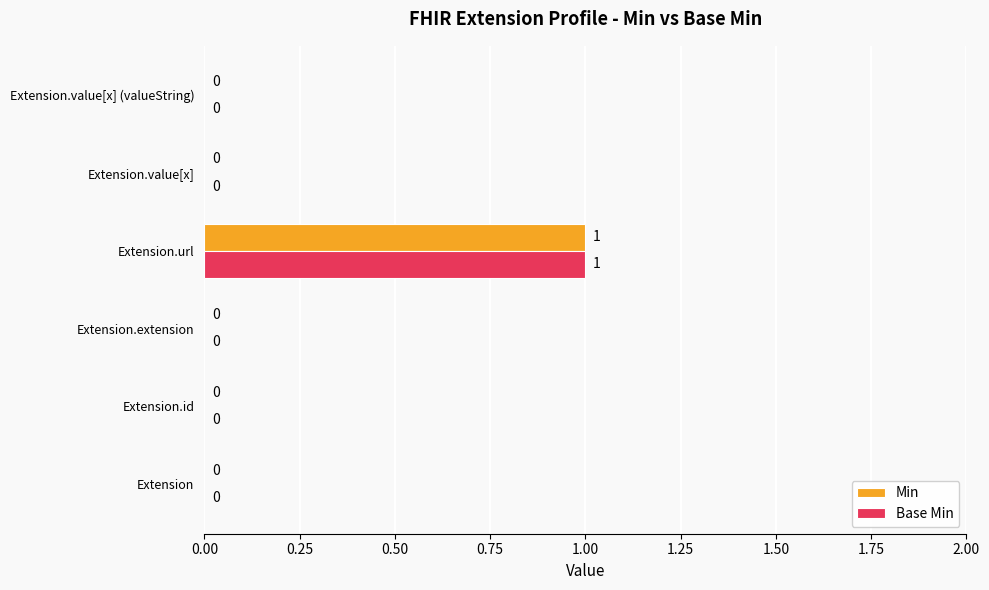

At which label does Min reach its peak?

Extension.url